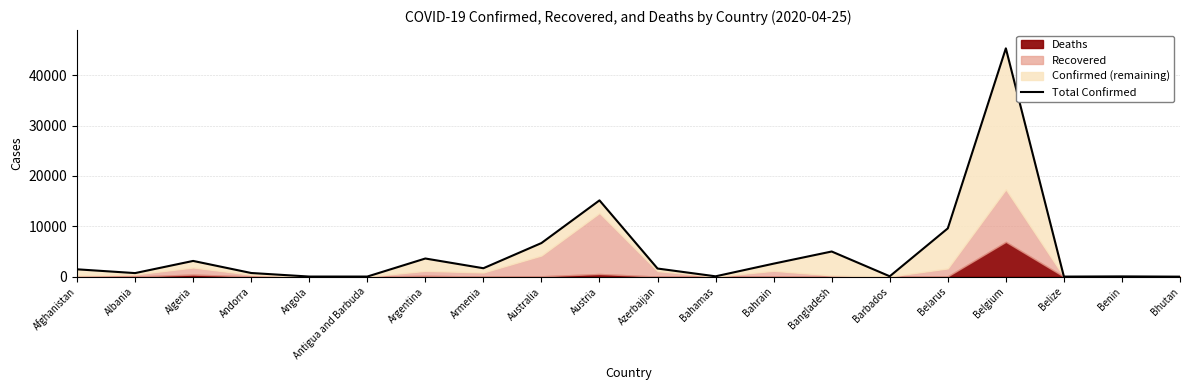

What is the change in value from Austria to Azerbaijan?

-13531